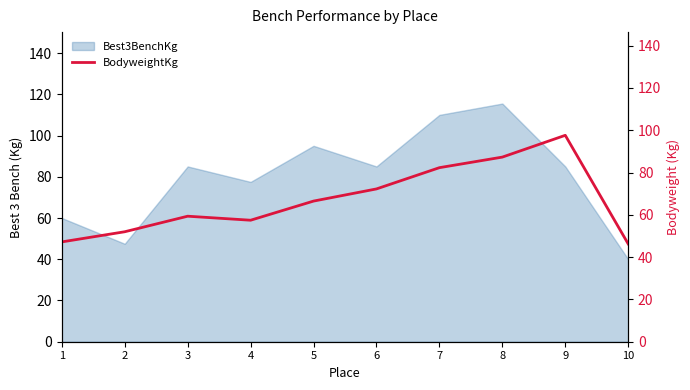

True or false: the data shows 97.6 at 9.

True